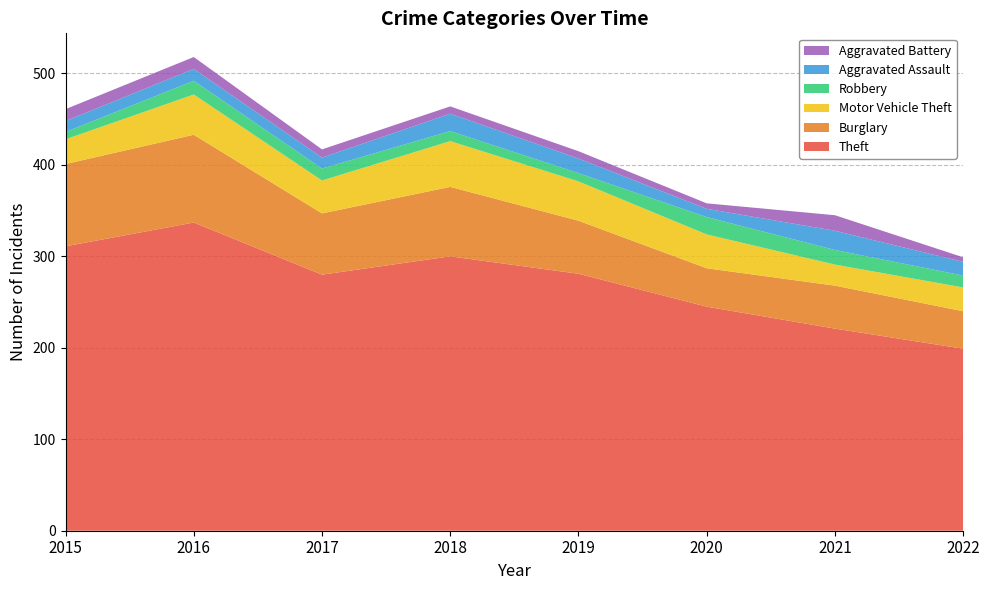

Reading left to right, what are all the values shown in this chart?

Theft: 2015=311	2016=337	2017=280	2018=300	2019=281	2020=245	2021=221	2022=199
Burglary: 2015=90	2016=96	2017=67	2018=76	2019=58	2020=42	2021=47	2022=41
Motor Vehicle Theft: 2015=27	2016=44	2017=36	2018=50	2019=43	2020=37	2021=23	2022=26
Robbery: 2015=8	2016=15	2017=13	2018=11	2019=9	2020=19	2021=16	2022=13
Aggravated Assault: 2015=12	2016=13	2017=12	2018=19	2019=16	2020=9	2021=21	2022=15
Aggravated Battery: 2015=13	2016=13	2017=9	2018=8	2019=8	2020=6	2021=17	2022=5